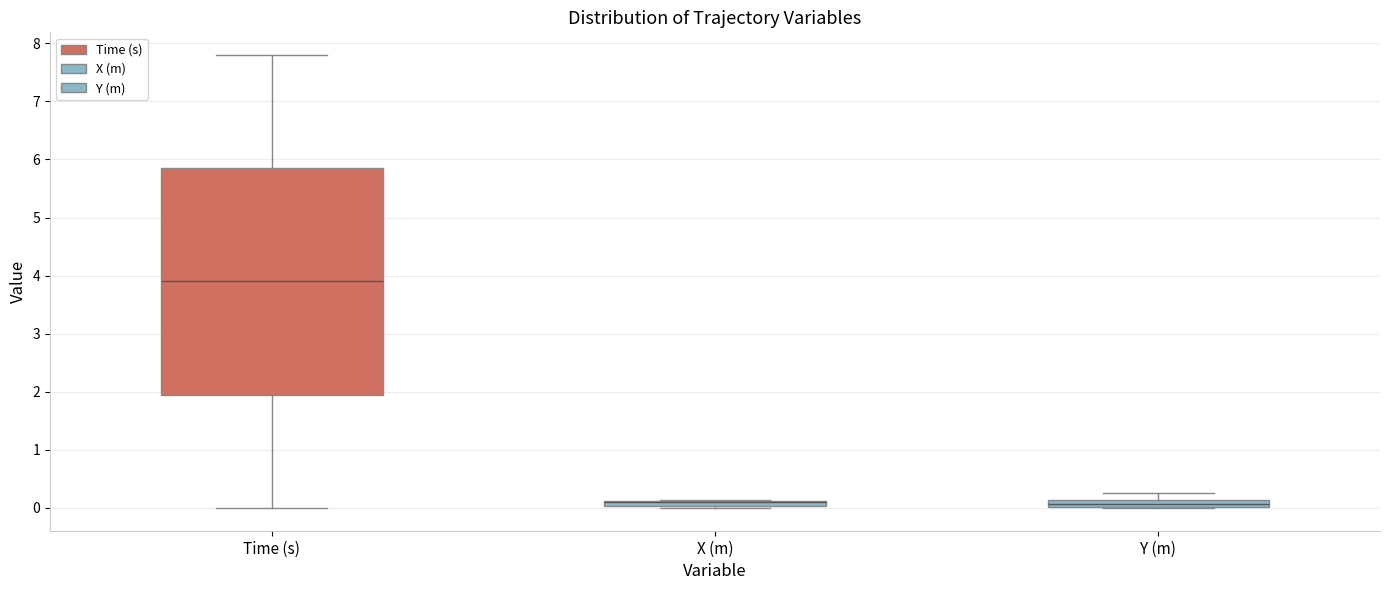

Where does the median line of the box for Time (s) sit on the y-axis? The values are not printed on the chart, so give them approximately, as read against the axis.

3.9